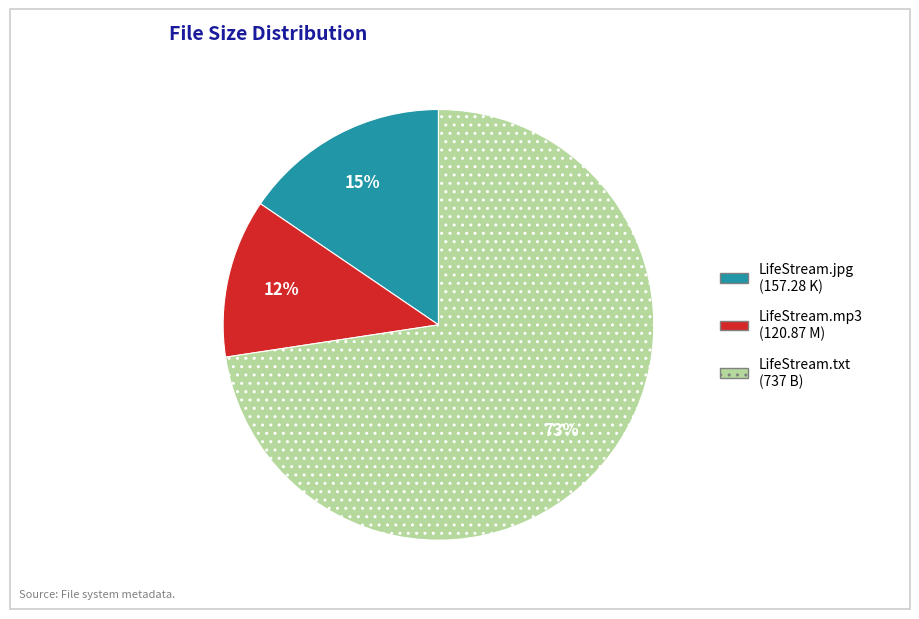

Rank the categories by value from highest to lowest.

LifeStream.txt (737 B), LifeStream.jpg (157.28 K), LifeStream.mp3 (120.87 M)